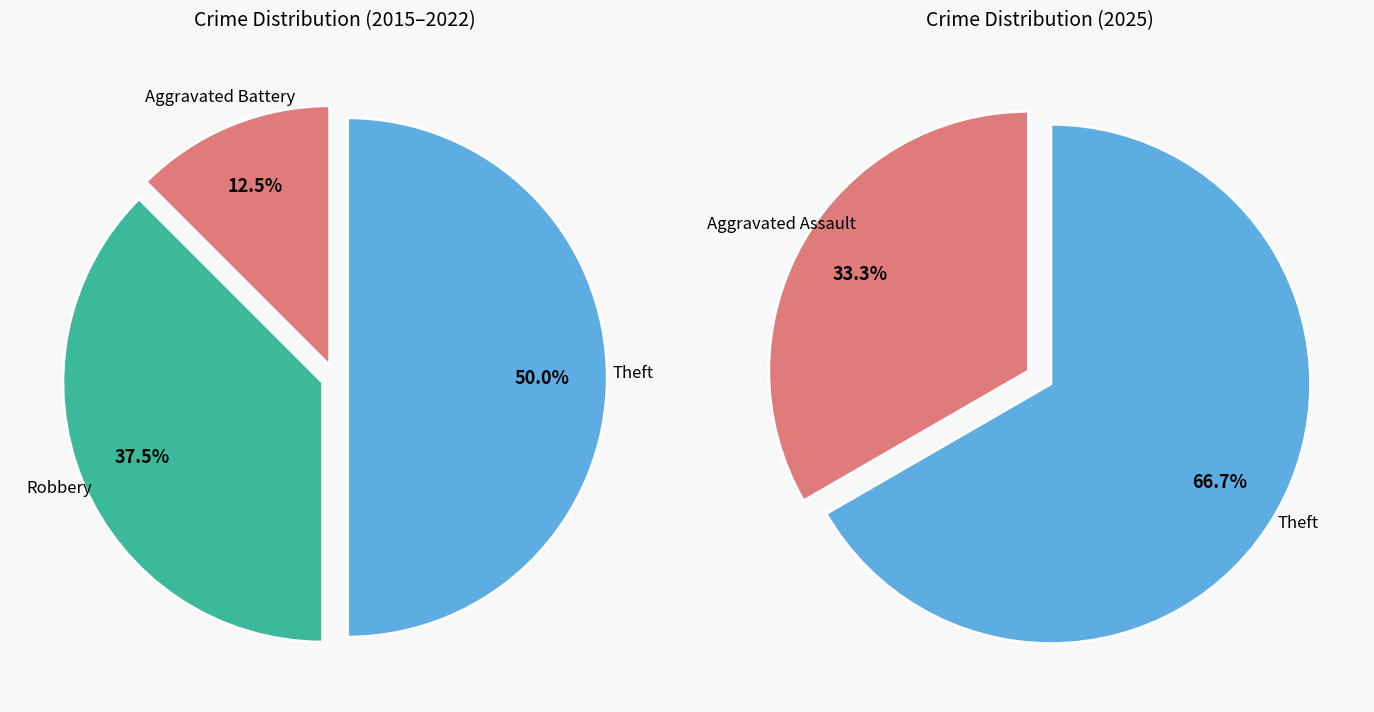

Which has a higher value, Robbery or Aggravated Battery?

Robbery